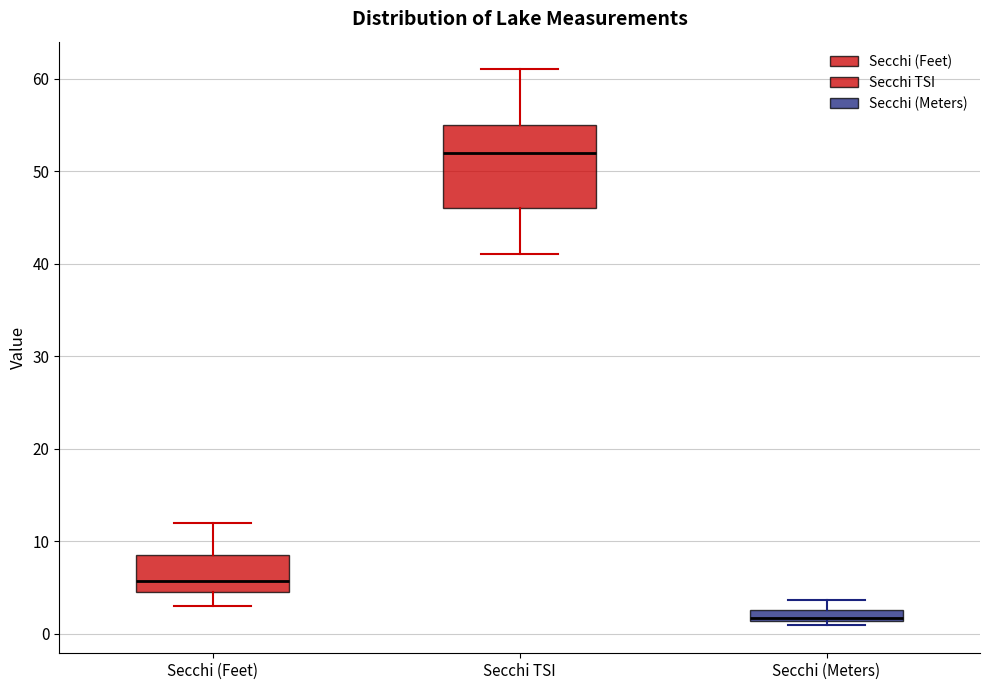

Comparing the boxes themselves (not the whiskers), which one is the tallest?

Secchi TSI